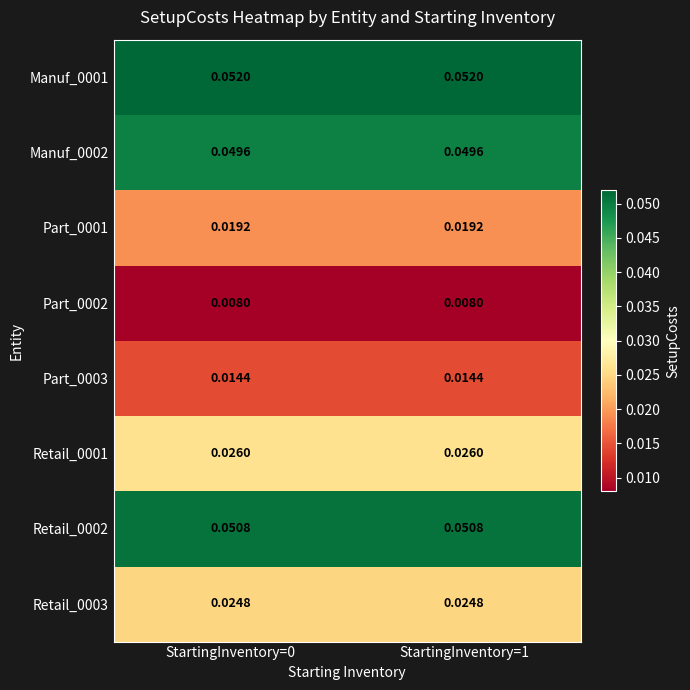

Is the value of Part_0001 at StartingInventory=0 greater than the value of Manuf_0002 at StartingInventory=1?

No